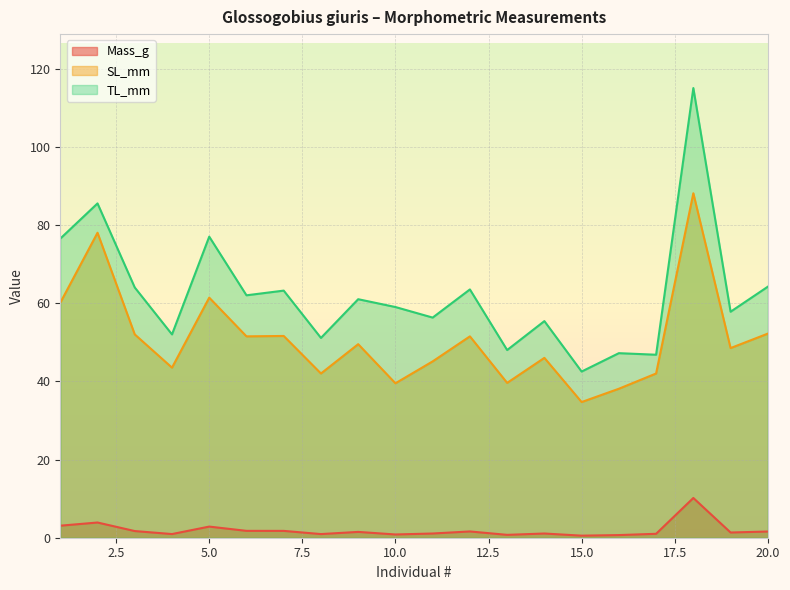

Which series has the widest spread of values?

TL_mm